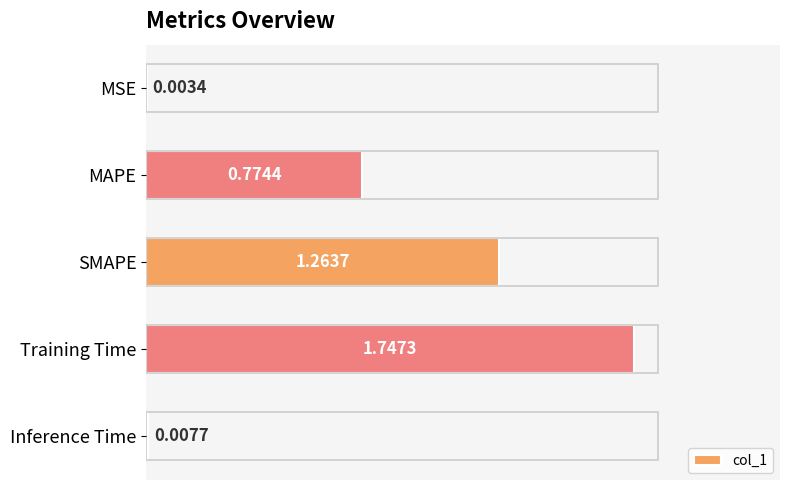

What is the sum of the values at Training Time and SMAPE?

3.0